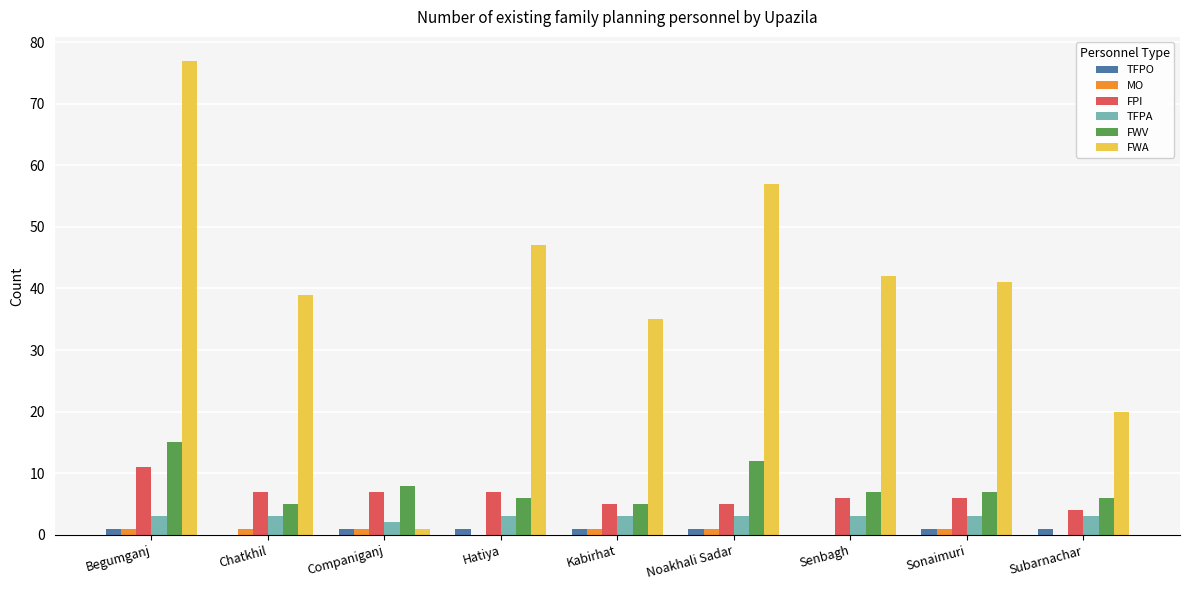

How many distinct data groups are displayed?

6